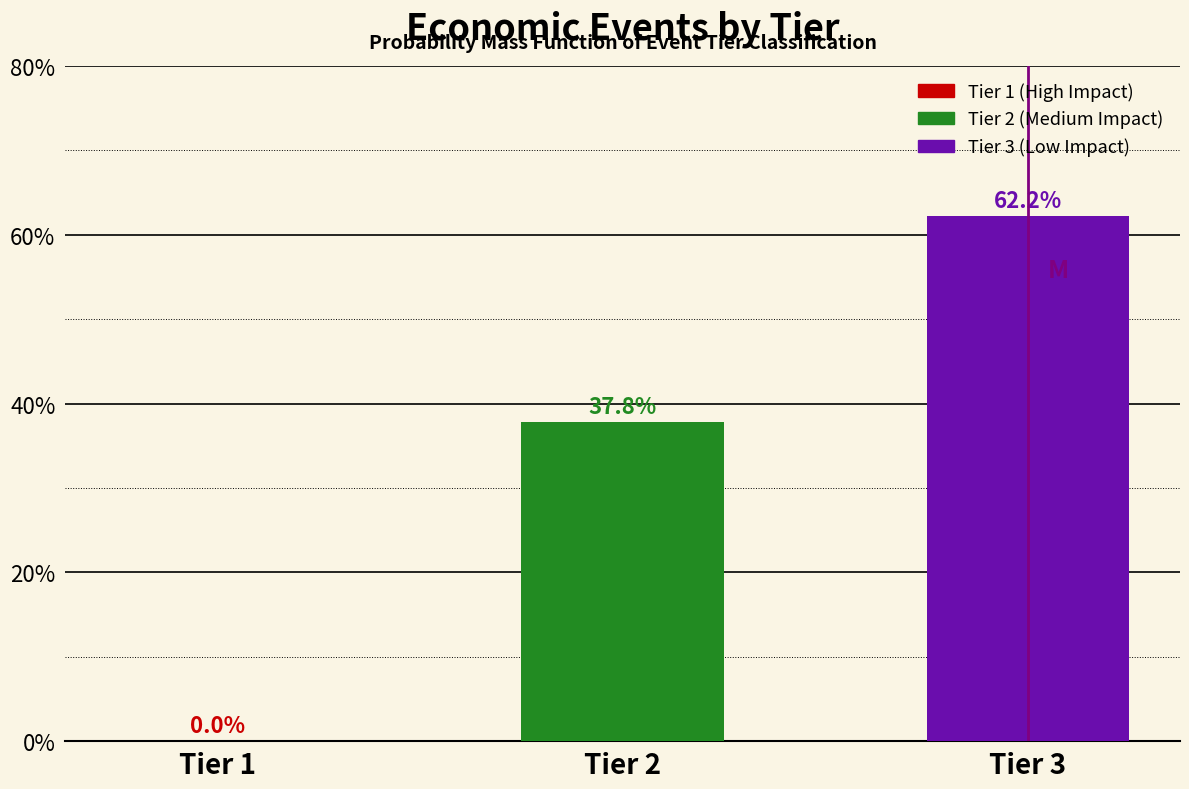

Are the bars horizontal?

No